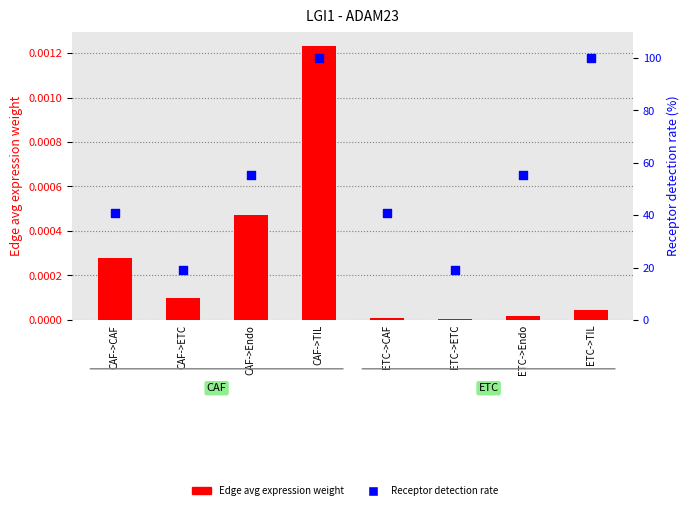

Which series reaches the minimum Y coordinate?

Edge avg expression weight